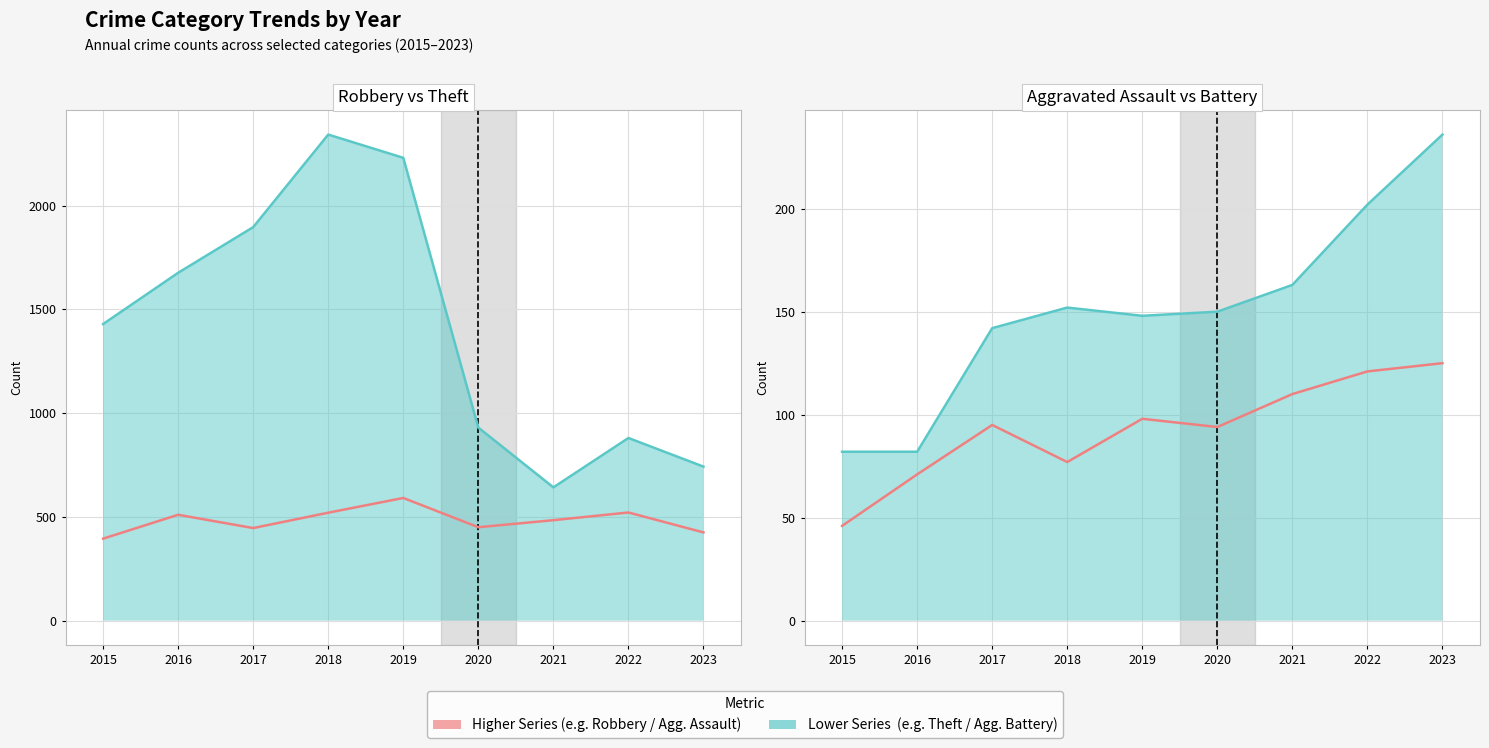

List the series in order of their peak value, highest first.

Theft (line), Robbery (line), Aggravated Battery (line), Aggravated Assault (line)